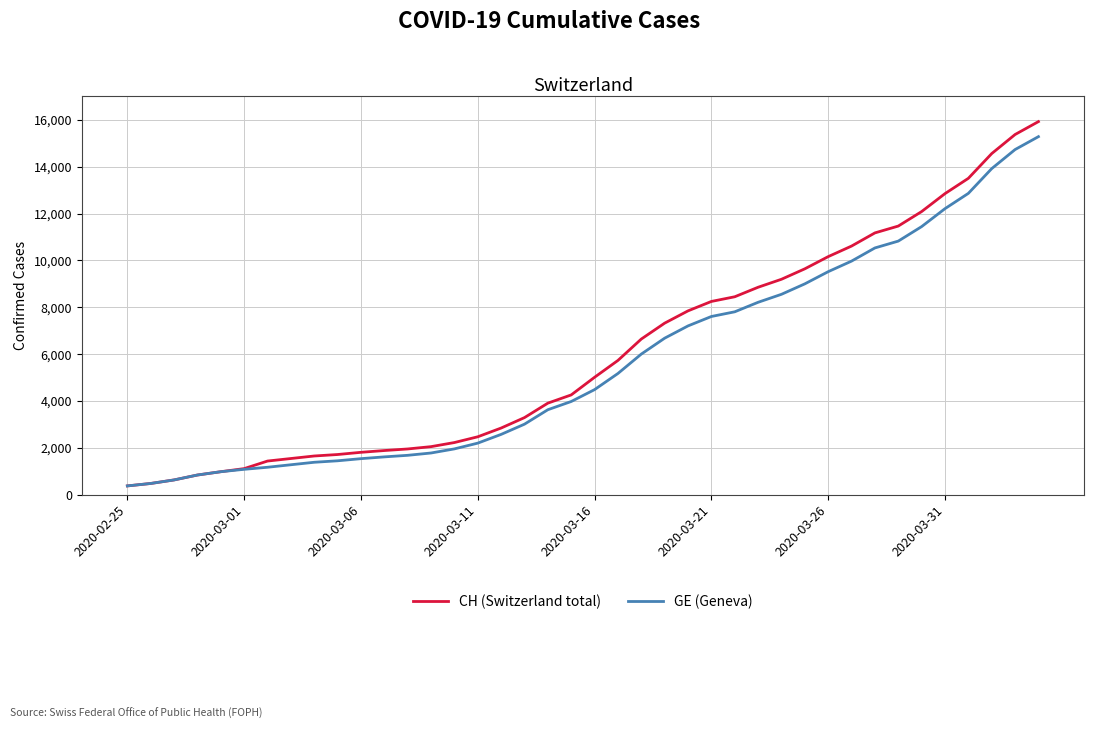

What is the minimum value shown in the chart?

375